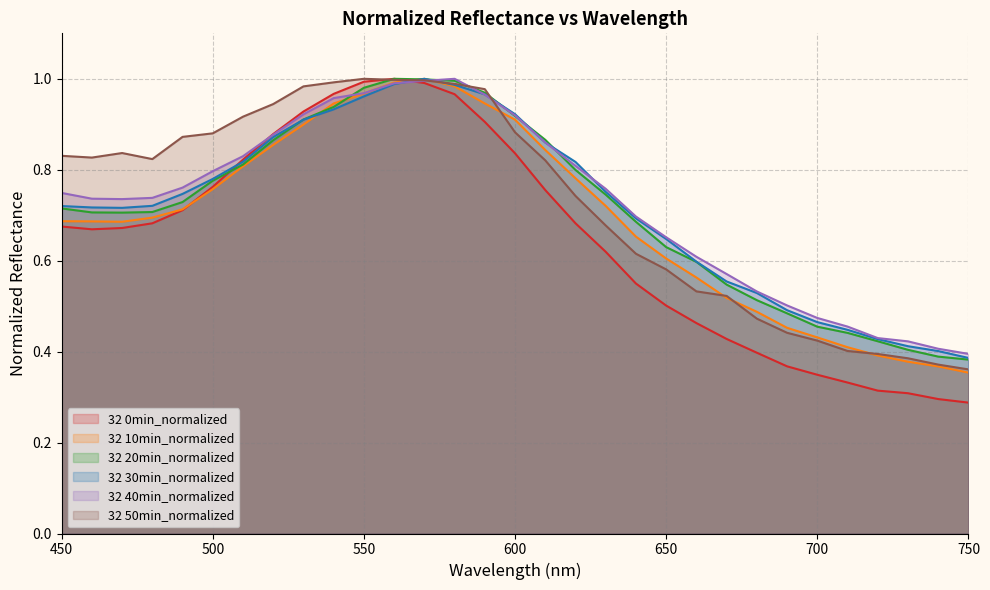

Reading left to right, list all the values displayed in this chart.

32 0min_normalized: 0.7	0.7	0.7	0.7	0.7	0.8	0.8	0.9	0.9	1.0	1.0	1.0	1.0	1.0	0.9	0.8	0.8	0.7	0.6	0.5	0.5	0.5	0.4	0.4	0.4	0.3	0.3	0.3	0.3	0.3	0.3
32 10min_normalized: 0.7	0.7	0.7	0.7	0.7	0.8	0.8	0.9	0.9	0.9	1.0	1.0	1.0	1.0	0.9	0.9	0.8	0.8	0.7	0.7	0.6	0.6	0.5	0.5	0.5	0.4	0.4	0.4	0.4	0.4	0.4
32 20min_normalized: 0.7	0.7	0.7	0.7	0.7	0.8	0.8	0.9	0.9	0.9	1.0	1.0	1.0	1.0	1.0	0.9	0.9	0.8	0.7	0.7	0.6	0.6	0.5	0.5	0.5	0.5	0.4	0.4	0.4	0.4	0.4
32 30min_normalized: 0.7	0.7	0.7	0.7	0.7	0.8	0.8	0.9	0.9	0.9	1.0	1.0	1.0	1.0	1.0	0.9	0.9	0.8	0.8	0.7	0.6	0.6	0.6	0.5	0.5	0.5	0.4	0.4	0.4	0.4	0.4
32 40min_normalized: 0.7	0.7	0.7	0.7	0.8	0.8	0.8	0.9	0.9	1.0	1.0	1.0	1.0	1.0	1.0	0.9	0.9	0.8	0.8	0.7	0.7	0.6	0.6	0.5	0.5	0.5	0.5	0.4	0.4	0.4	0.4
32 50min_normalized: 0.8	0.8	0.8	0.8	0.9	0.9	0.9	0.9	1.0	1.0	1.0	1.0	1.0	1.0	1.0	0.9	0.8	0.7	0.7	0.6	0.6	0.5	0.5	0.5	0.4	0.4	0.4	0.4	0.4	0.4	0.4